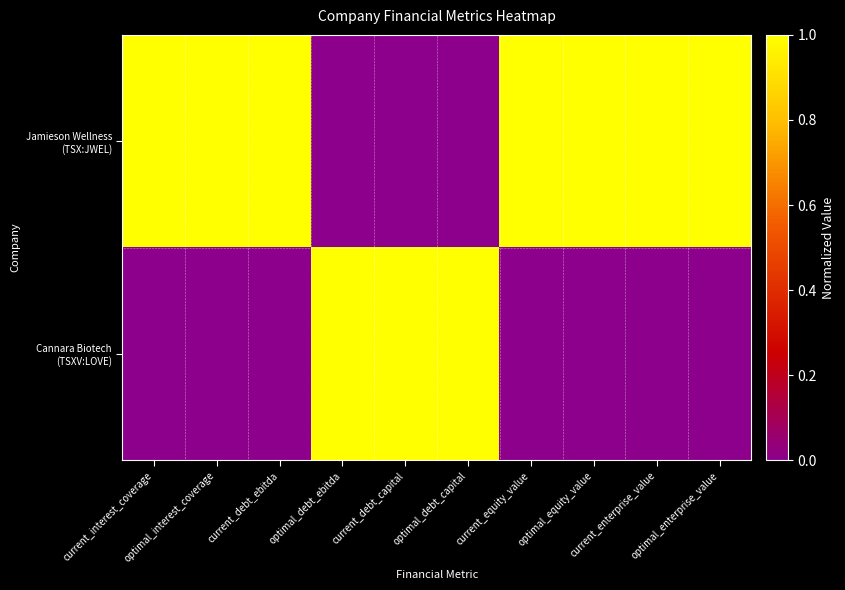

List the series in order of their overall mean, lowest first.

Cannara Biotech (TSXV:LOVE), Jamieson Wellness (TSX:JWEL)